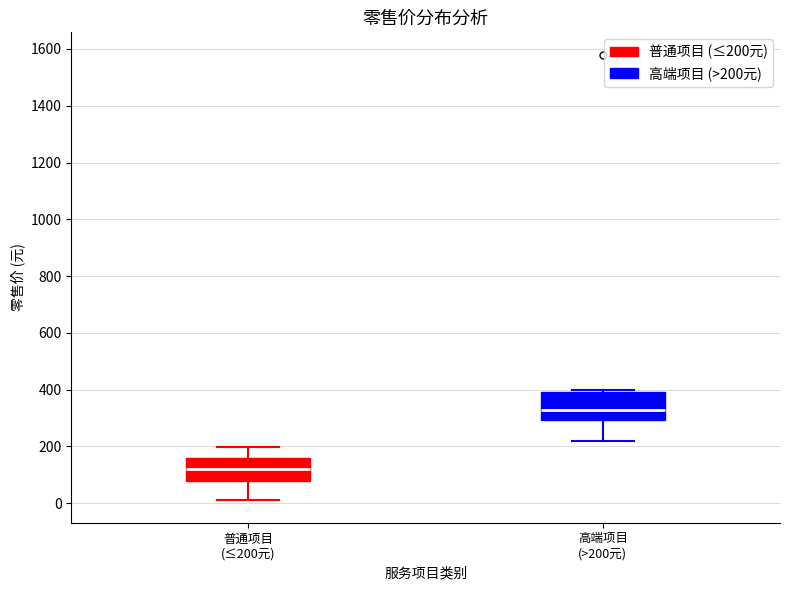

Which box has the highest median line?

高端项目 (>200元)